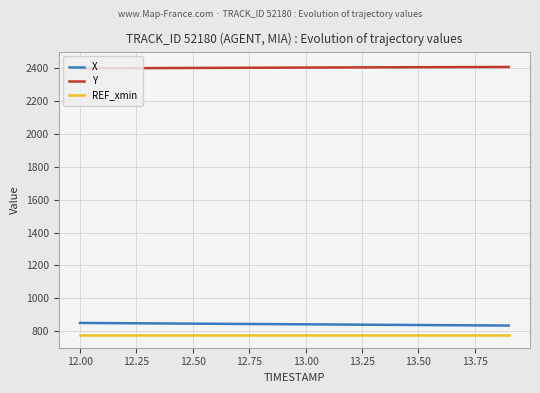

Which series has the largest total across all categories?

Y